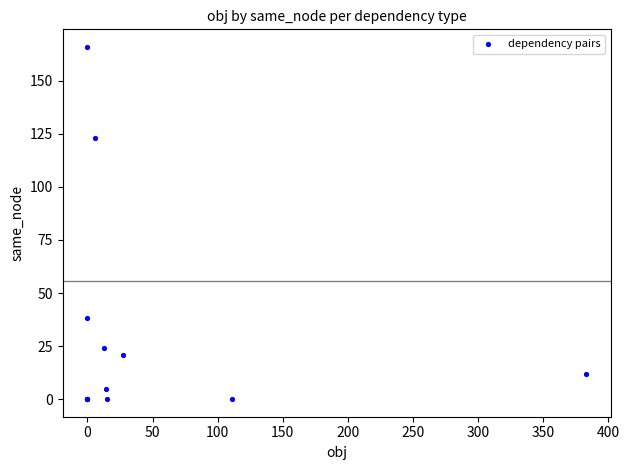

What Y value in the scatter plot is closest to 83?

123